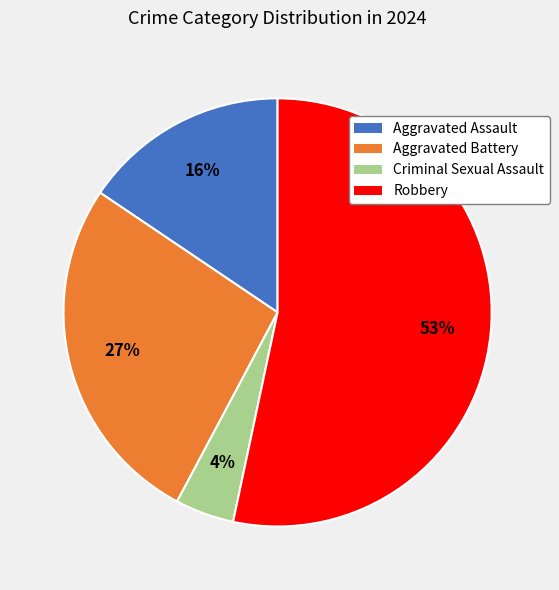

True or false: Aggravated Battery accounts for 27% of the total.

True